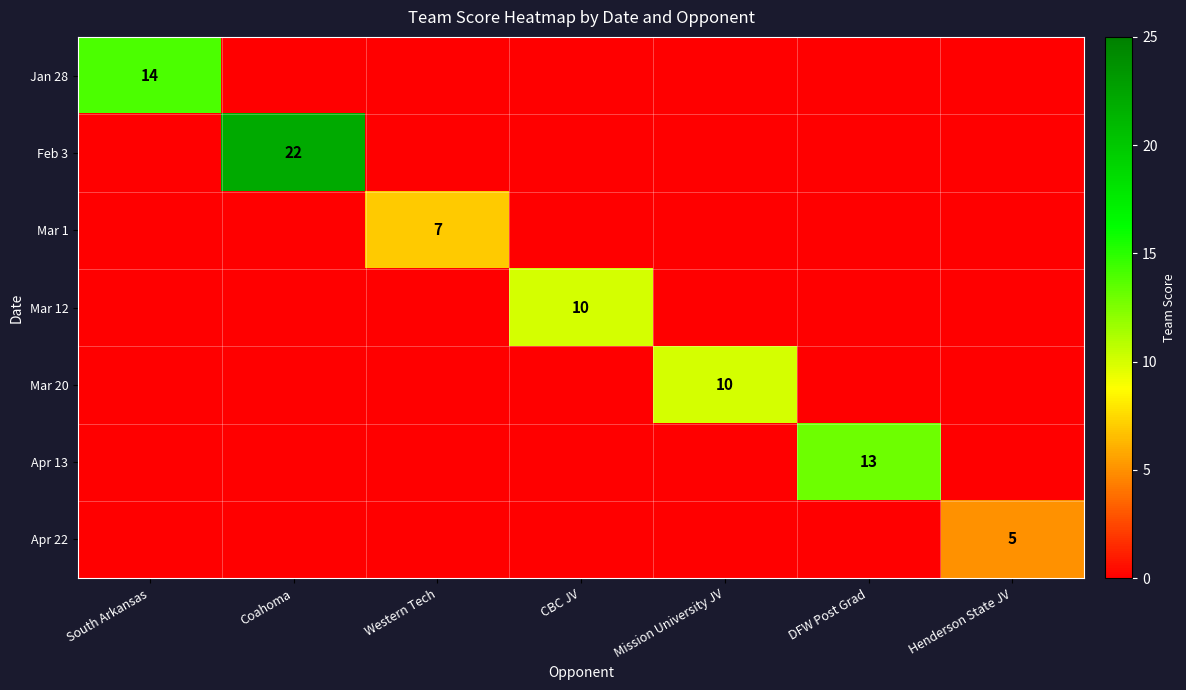

The Feb 3 series shows 22 at Coahoma. True or false?

True